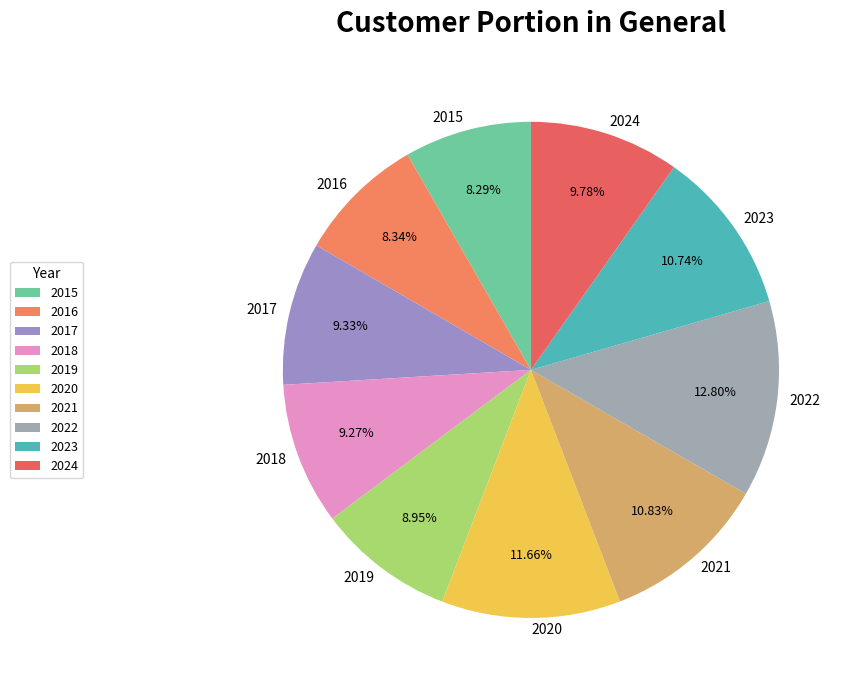

Do 2020 and 2019 together represent more than half of the pie?

No